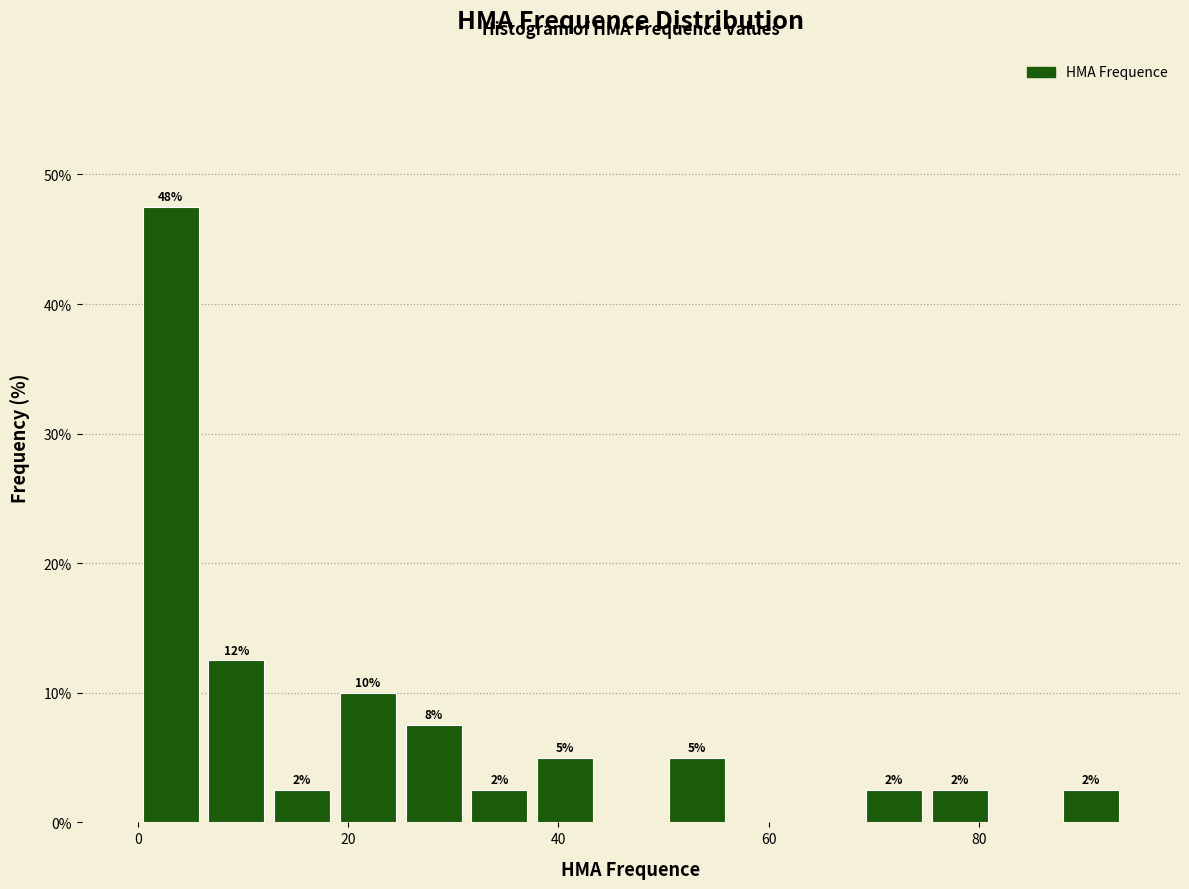

Read against the x-axis, roughly where is the centre of the tallest bar?

4